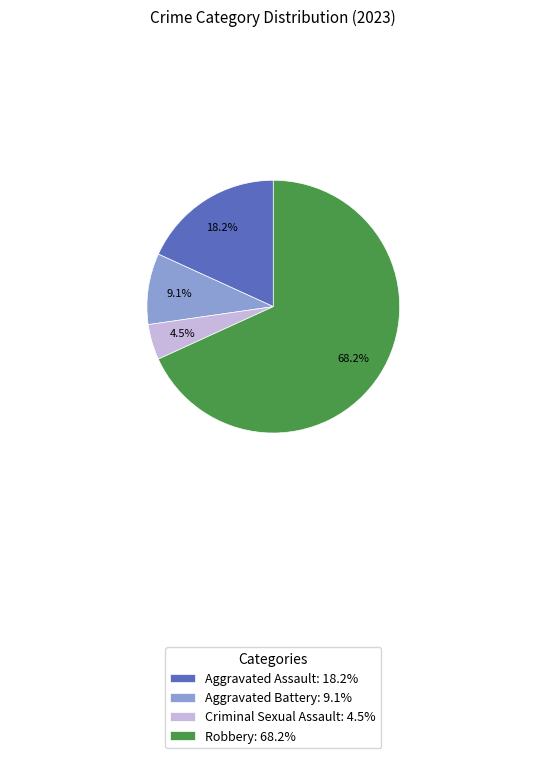

Which category has the biggest portion of the pie?

Robbery